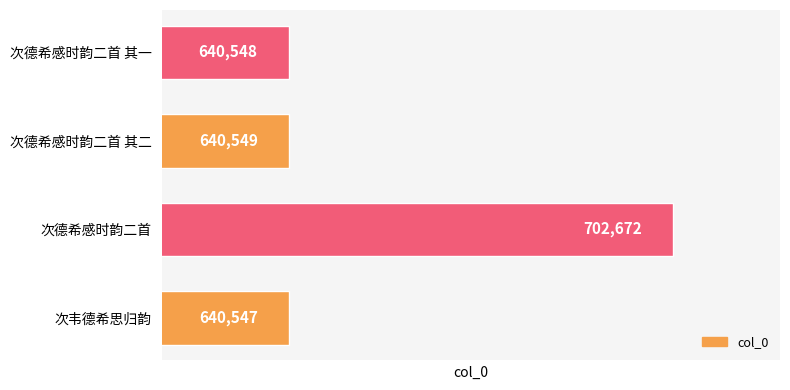

What is the change in value from 次韦德希思归韵 to 次德希感时韵二首 其二?

+2